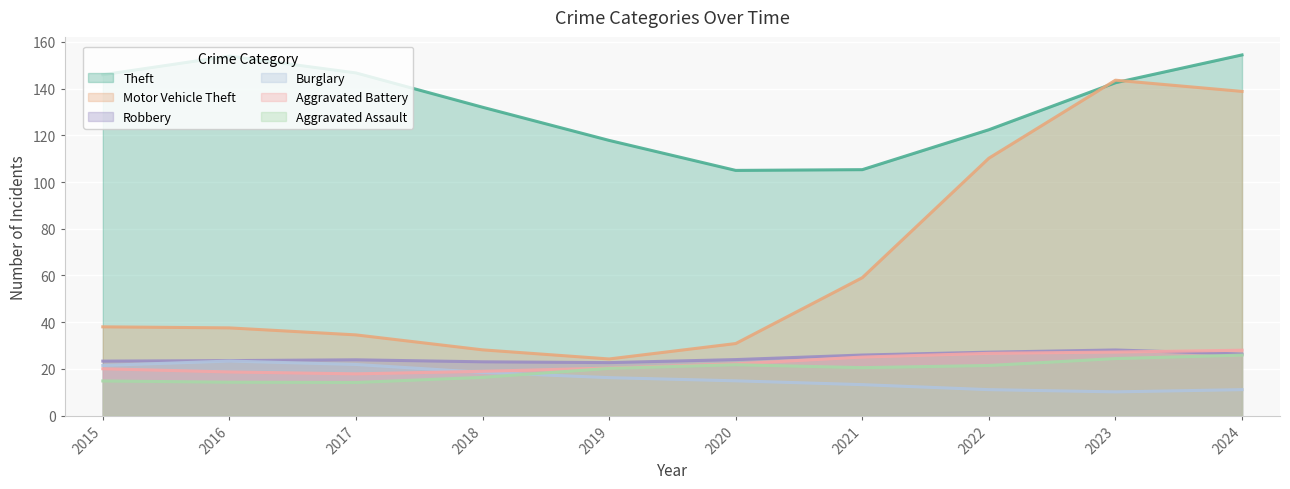

How many times do Aggravated Assault and Burglary cross each other?

1